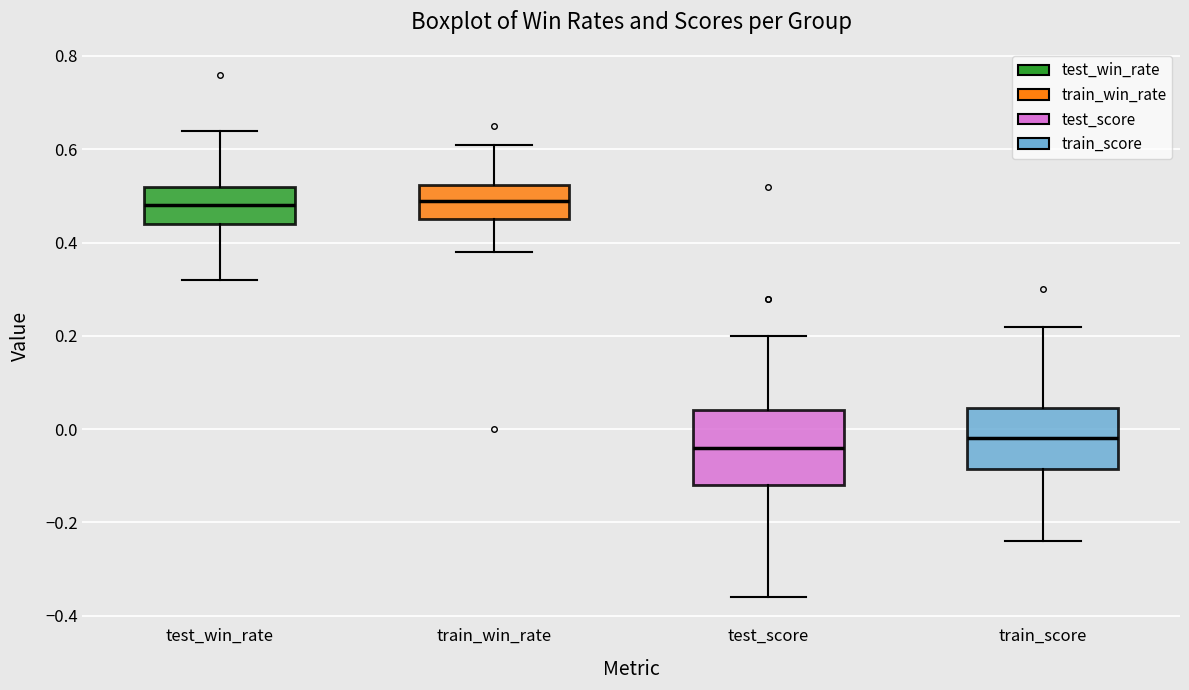

Reading left to right, read every box against the y-axis: the position of its median line, the range the box covers, and the ends of its whiskers. The values are not printed on the chart, so give them approximately, as read against the axis.

test_win_rate: median 0.48, box 0.44 to 0.52, whiskers 0.32 to 0.64
train_win_rate: median 0.50, box 0.46 to 0.52, whiskers 0.38 to 0.62
test_score: median -0.04, box -0.12 to 0.04, whiskers -0.36 to 0.20
train_score: median -0.02, box -0.08 to 0.04, whiskers -0.24 to 0.22